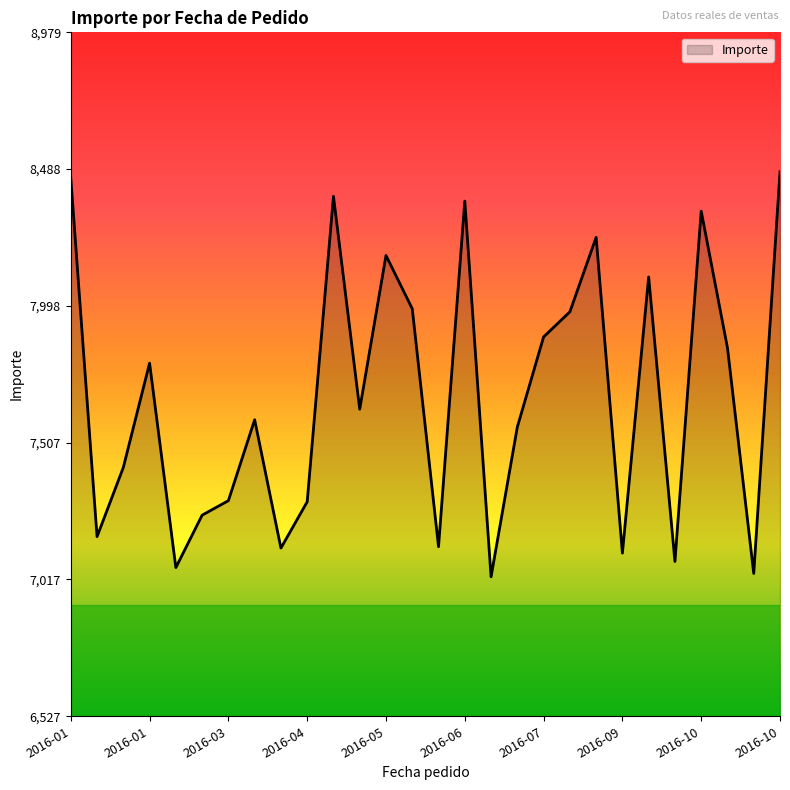

What is the maximum value shown in the chart?

8479